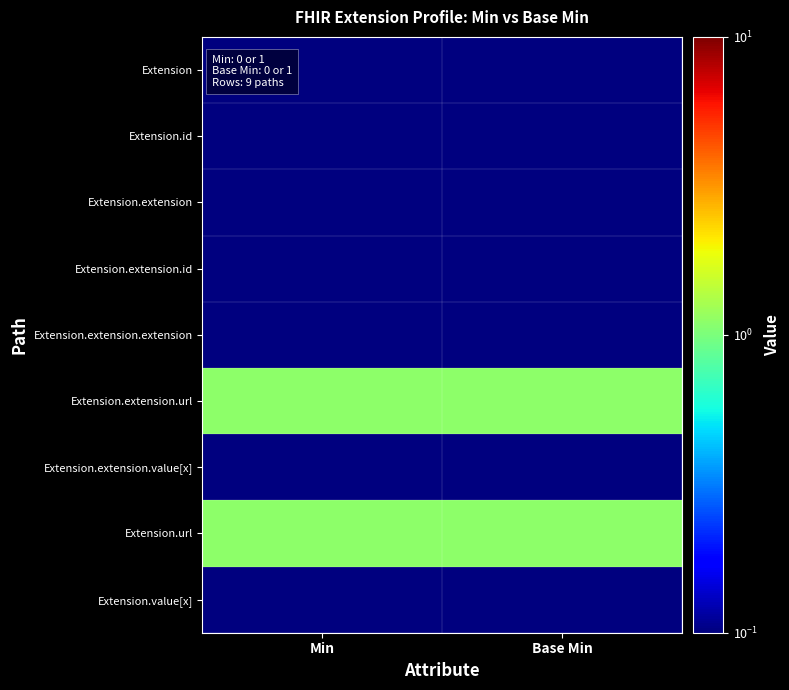

Which series has the largest range (max minus min)?

Extension